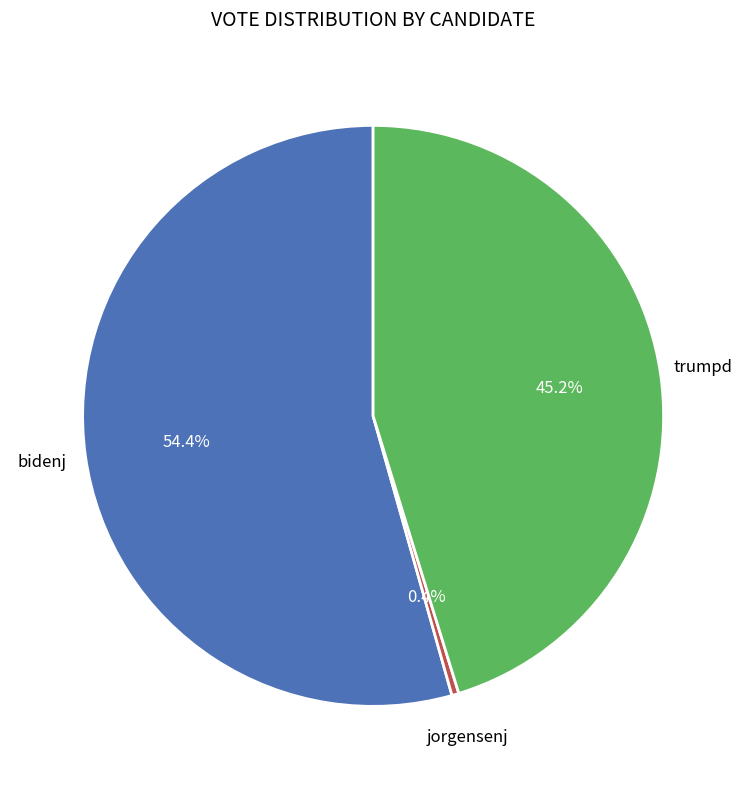

Is there any slice that represents more than half of the pie?

Yes